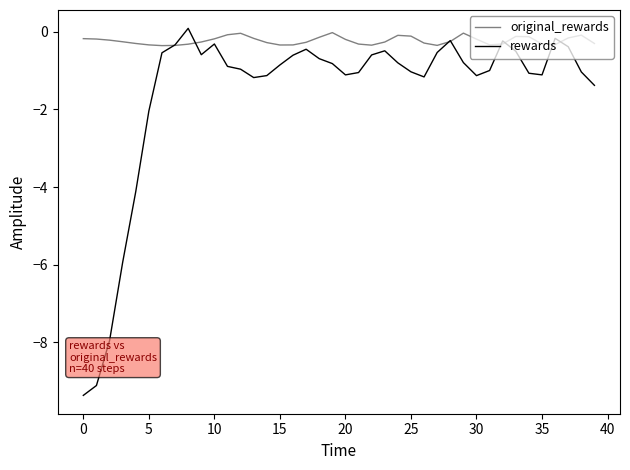

Does the chart have visible grid lines?

No